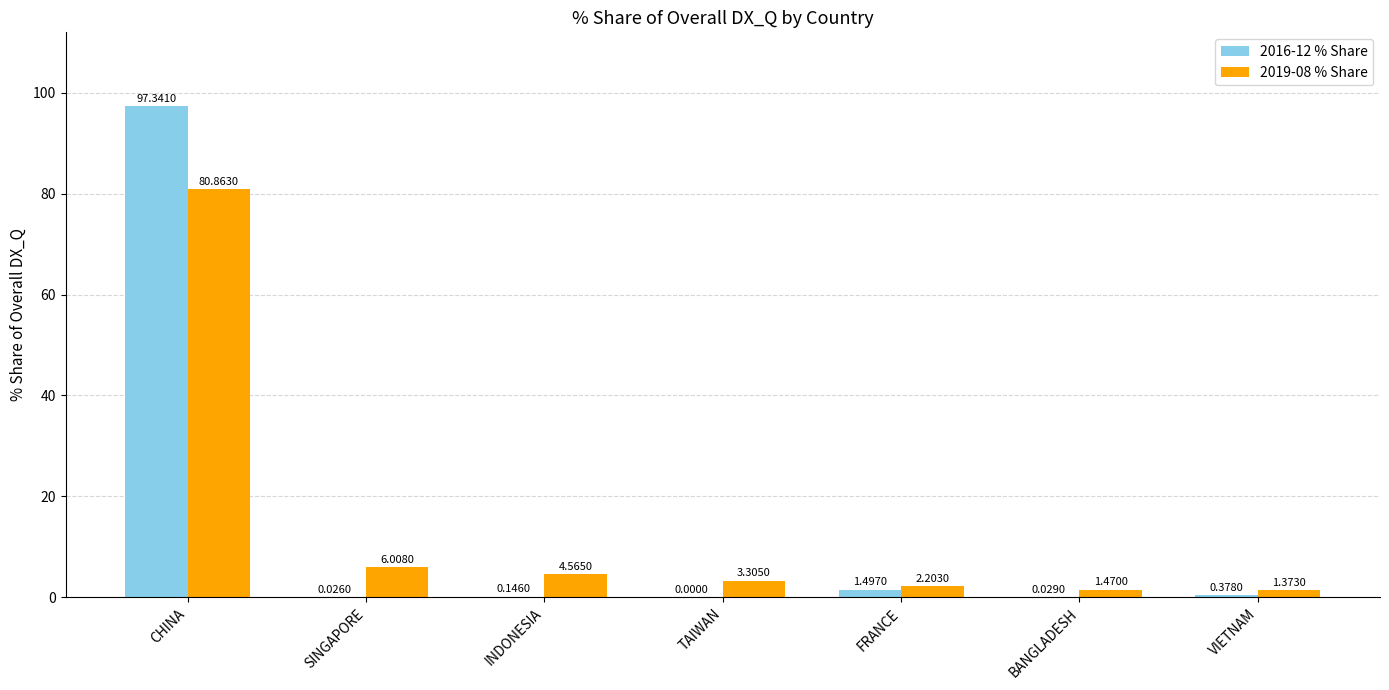

What is the total value across all series at SINGAPORE?

6.0